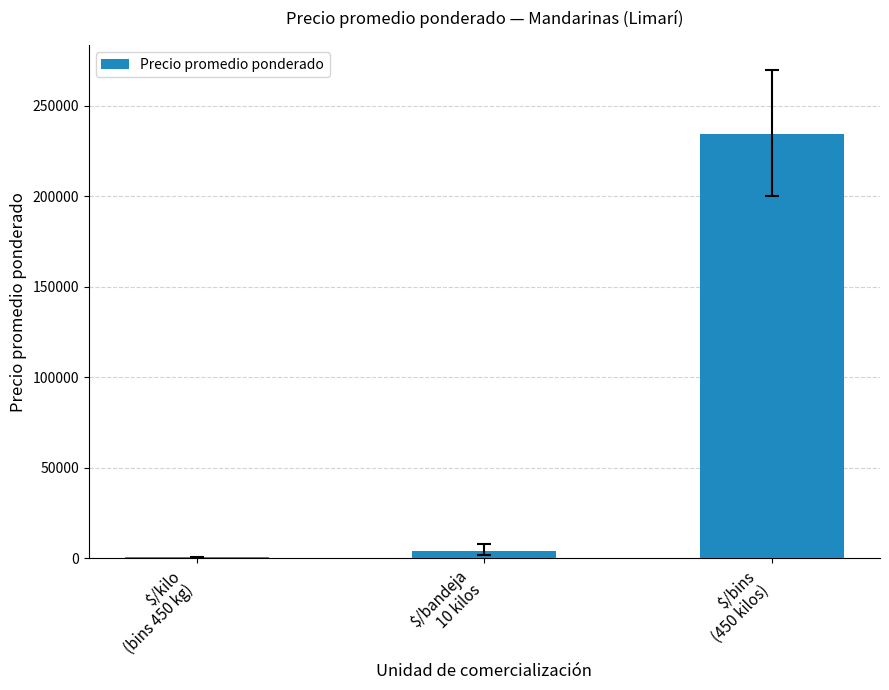

What is the sum of all values?

239300